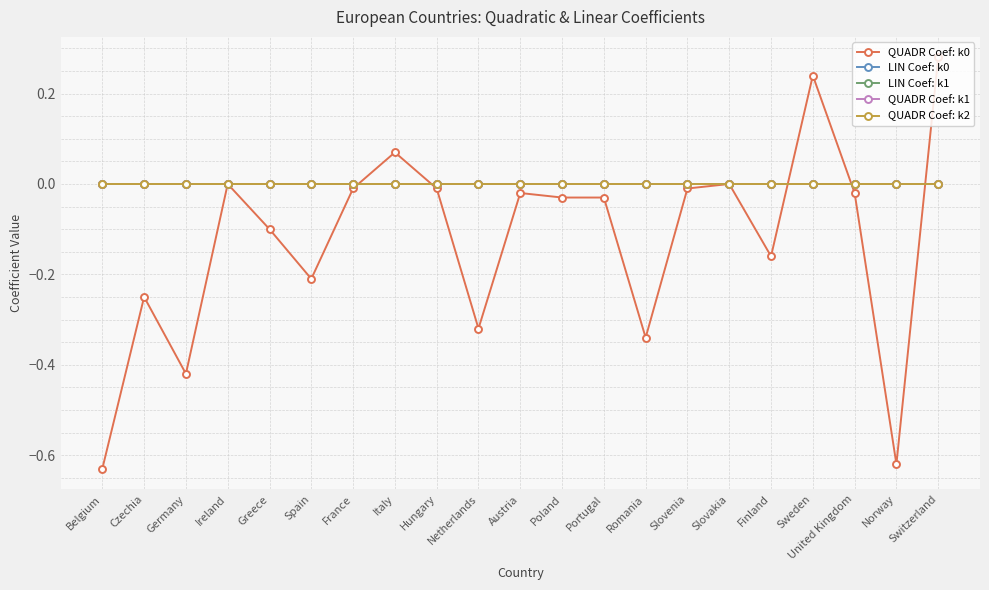

What is the label of the 13th point from the left?

Portugal